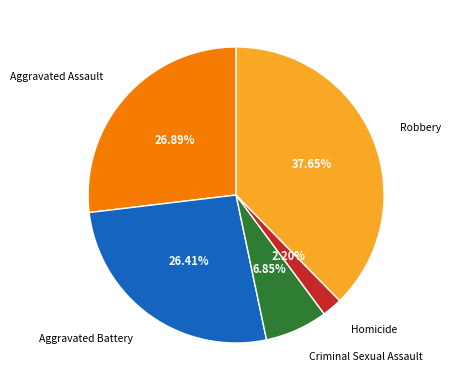

To the nearest percent, what portion does Aggravated Battery represent?

26%